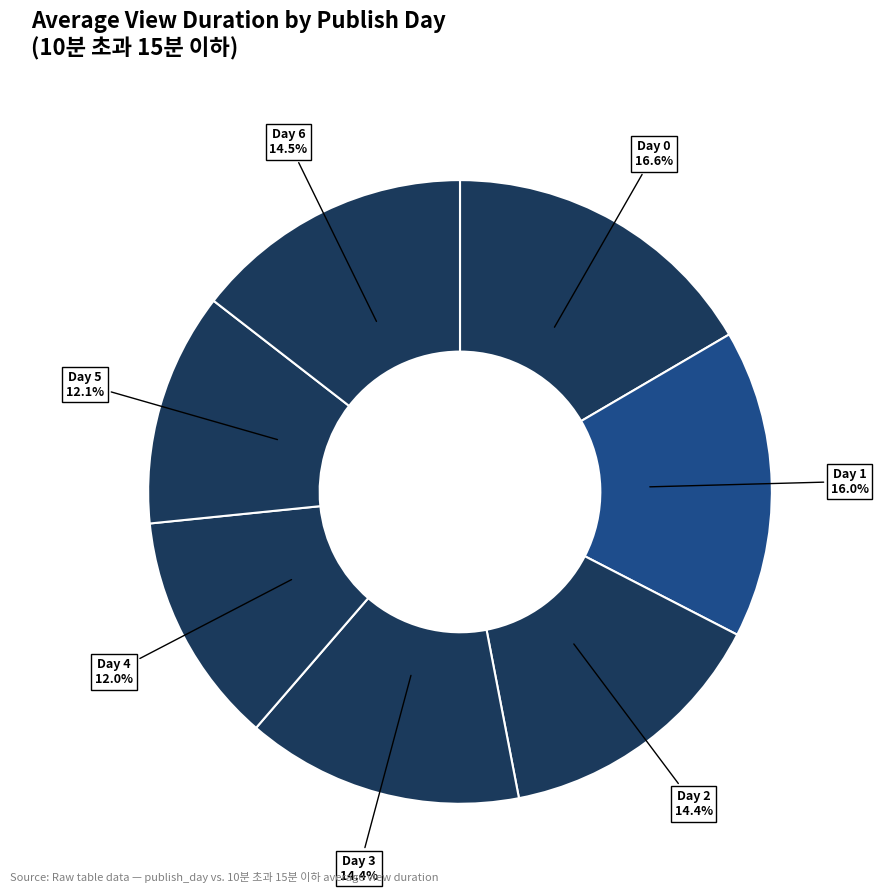

How many segments does this pie chart have?

7